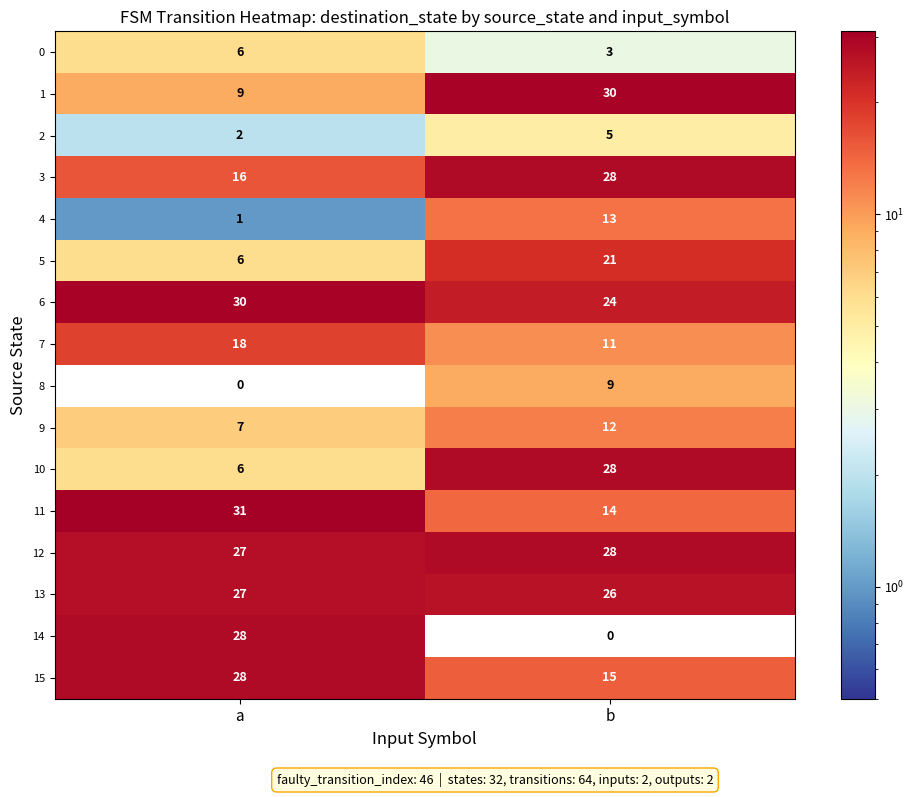

What is the sum of the 14 values at b and a?

28